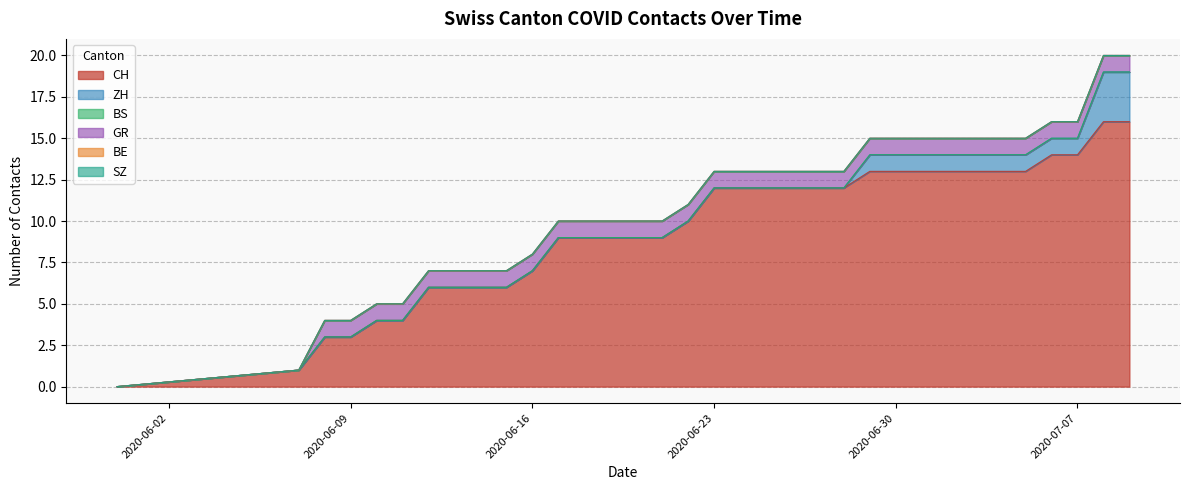

True or false: BS and BE intersect in this chart.

False